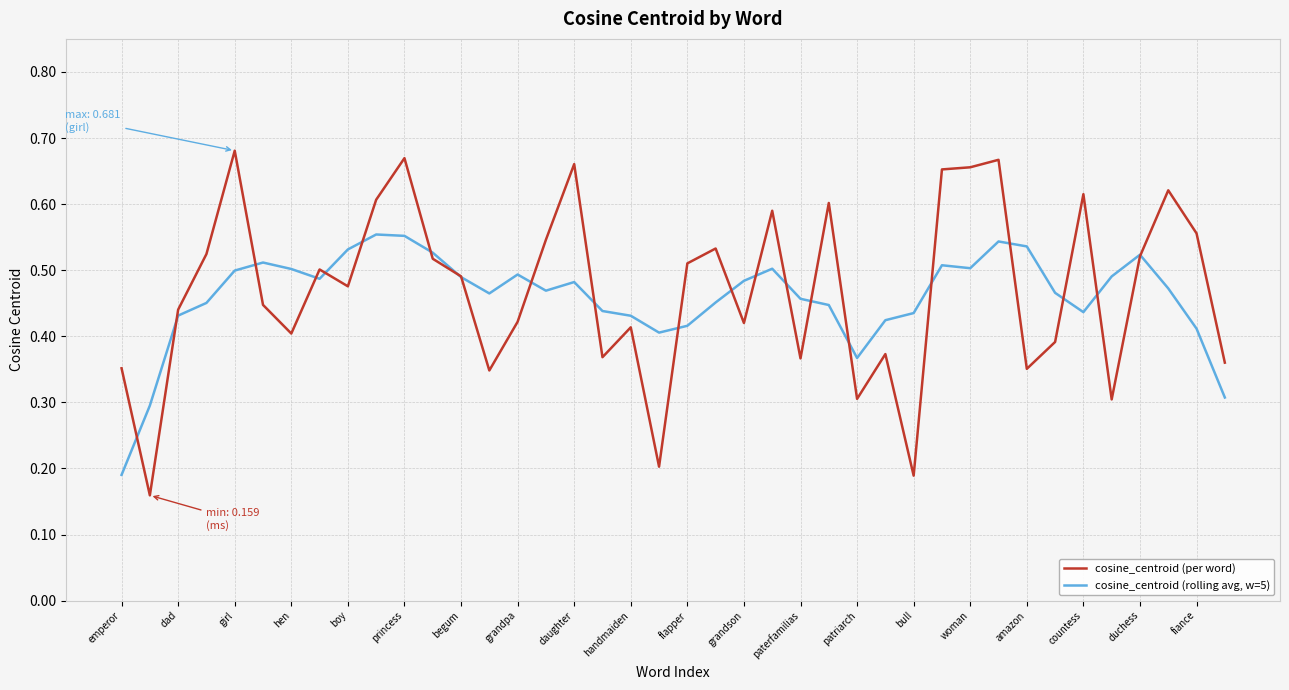

True or false: cosine_centroid (per word) and cosine_centroid (rolling avg, w=5) intersect in this chart.

True